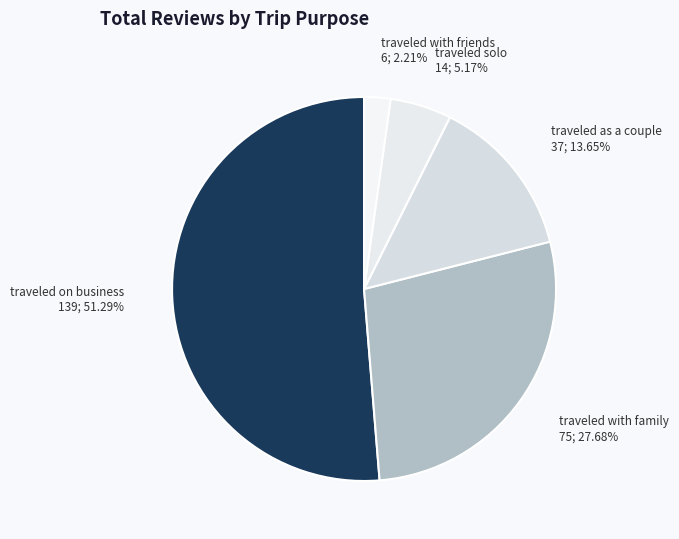

Approximately how many times larger is the value at traveled solo compared to traveled as a couple?

0.4